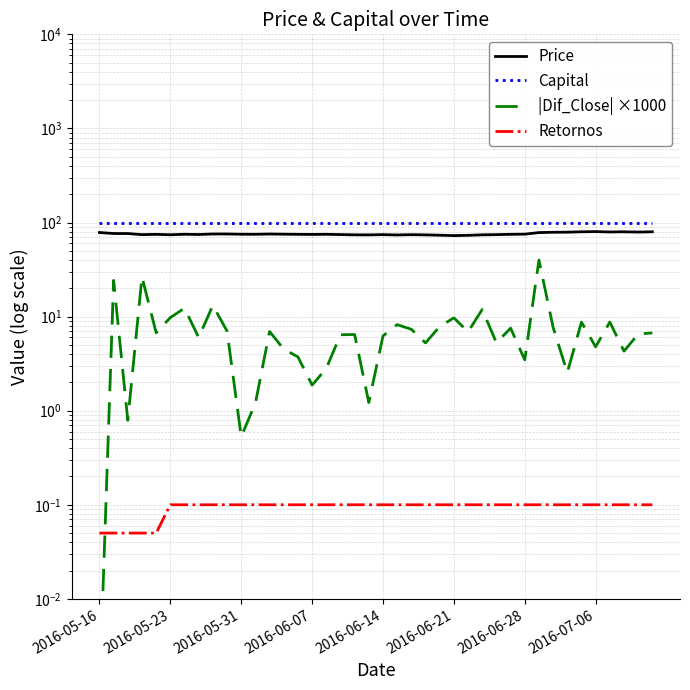

What position from the right is 38?

2